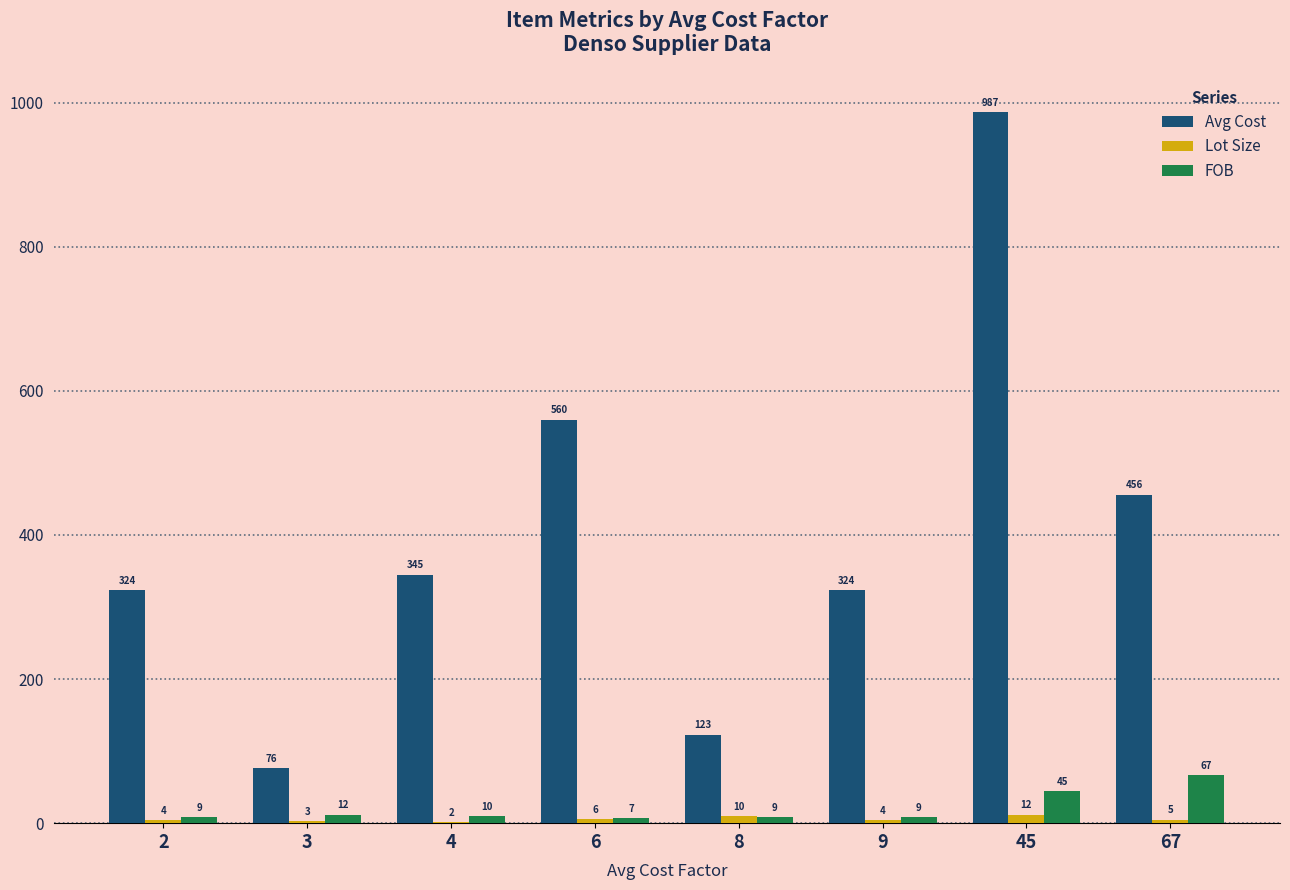

What are all the series names shown in the legend?

Avg Cost, Lot Size, FOB